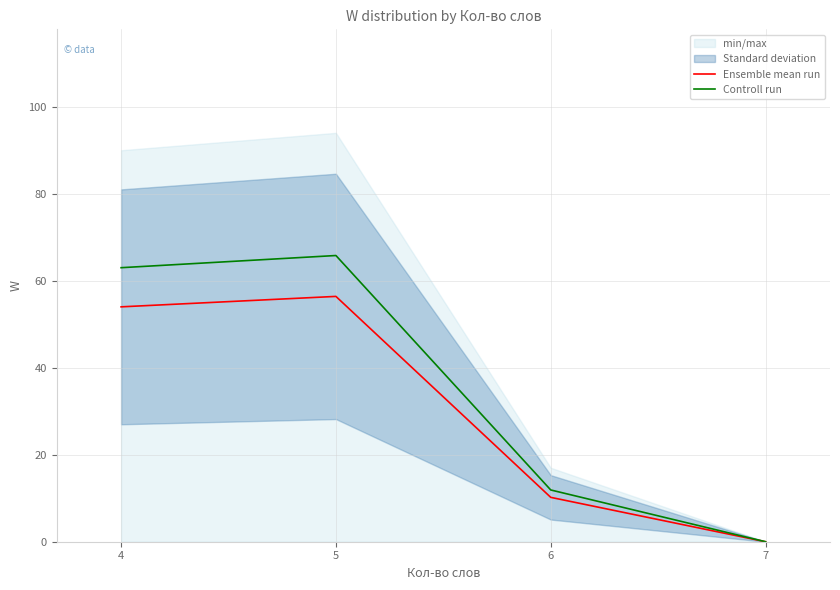

How many values in the Ensemble mean run series exceed 54?

1